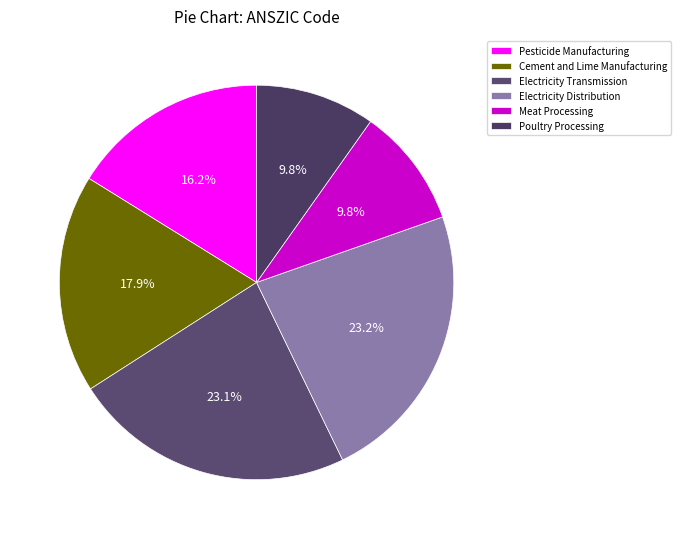

How much of the chart is everything except Meat Processing?

90.2%